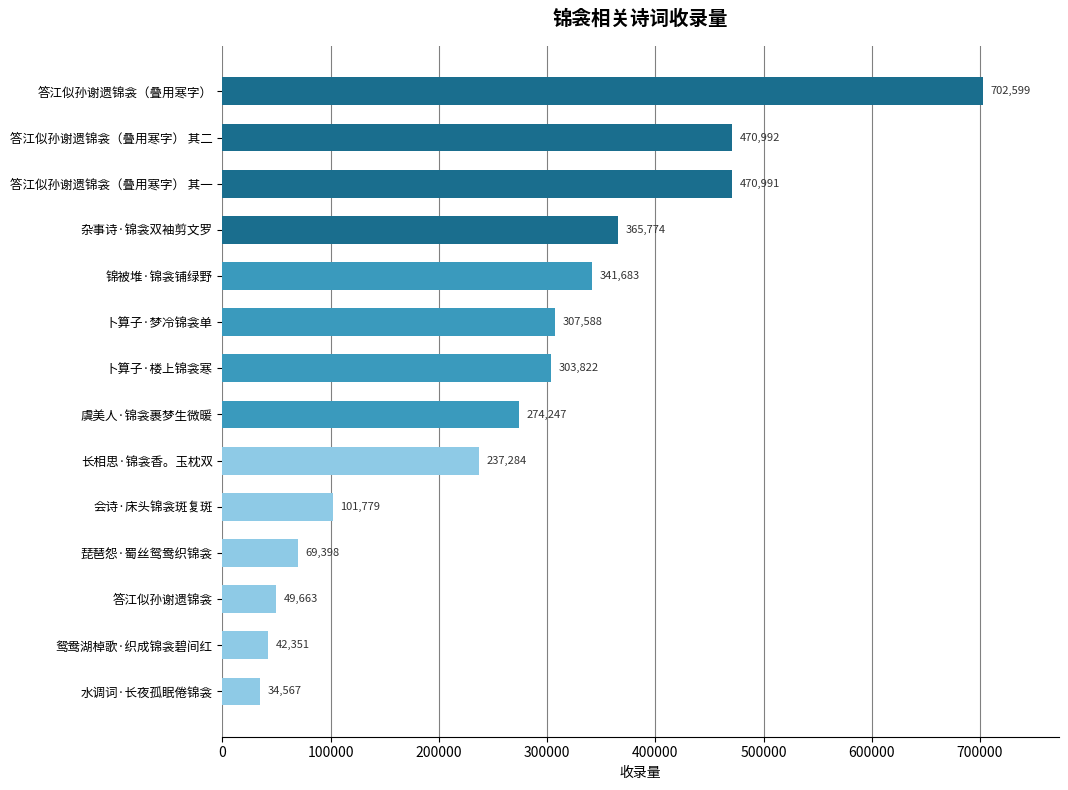

Is it true that the value at 会诗·床头锦衾斑复斑 is 101779?

True